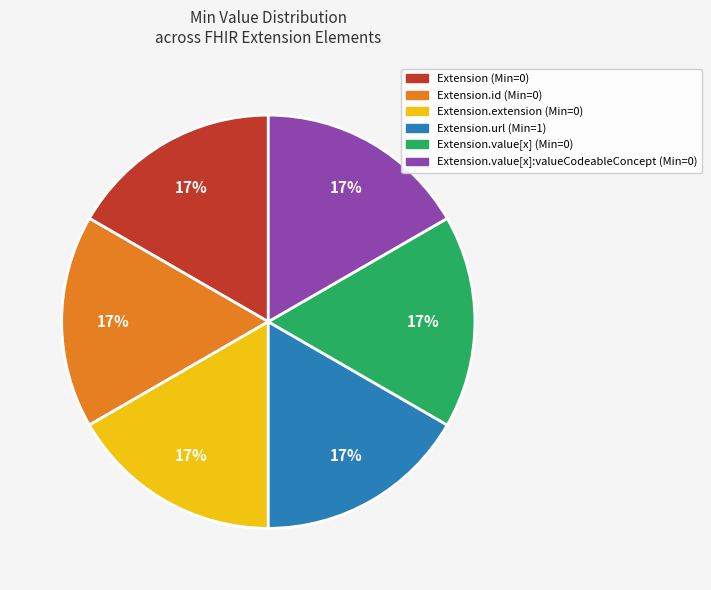

Is there a majority slice in this chart?

No